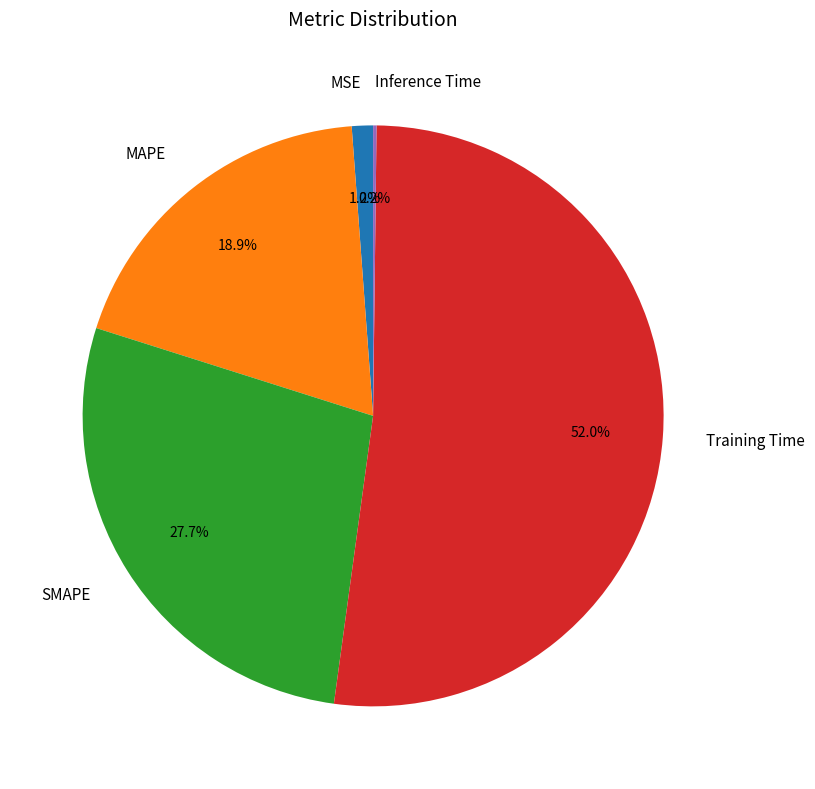

What is the total percentage of SMAPE and Training Time?

79.7%